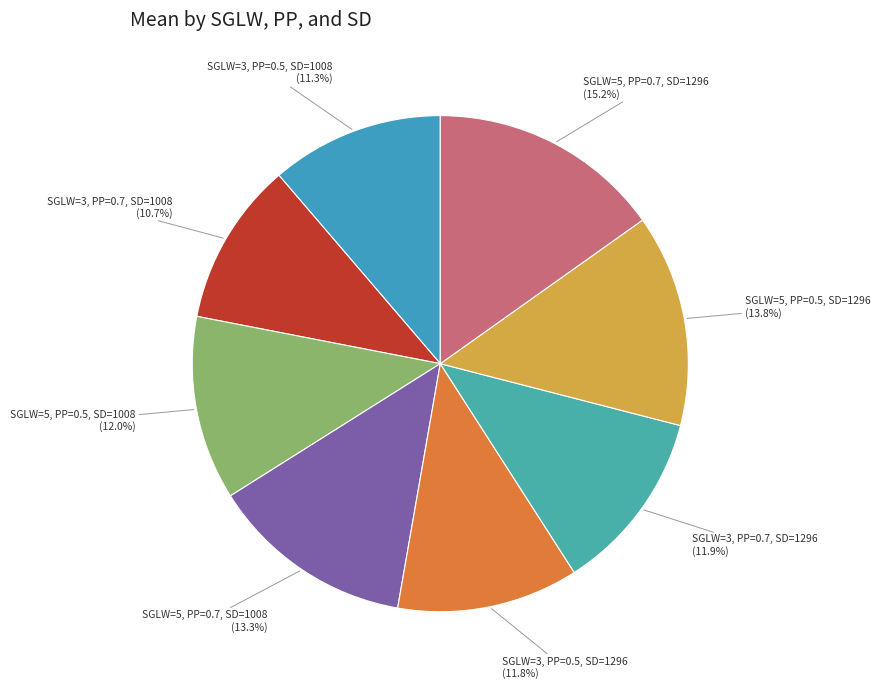

To the nearest percent, what is the combined percentage of SGLW=3, PP=0.7, SD=1296 and SGLW=3, PP=0.5, SD=1008?

23%